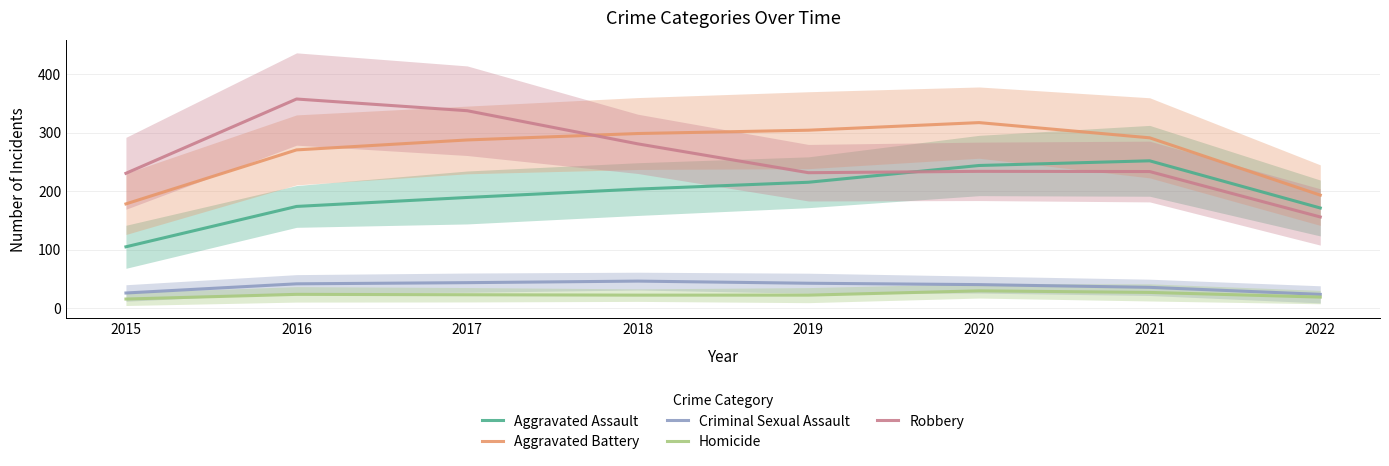

Reading left to right, transcribe all the data shown in this chart.

Aggravated Assault: 104.7	173.7	189.0	203.3	215.0	243.7	251.7	171.0
Aggravated Battery: 178.0	270.3	287.3	298.3	304.0	317.0	291.0	193.0
Criminal Sexual Assault: 25.7	41.3	43.3	46.0	42.3	40.0	35.3	23.3
Homicide: 15.3	23.3	22.7	22.0	22.0	29.3	26.7	18.7
Robbery: 230.3	357.3	337.3	280.7	231.3	233.7	233.3	155.7